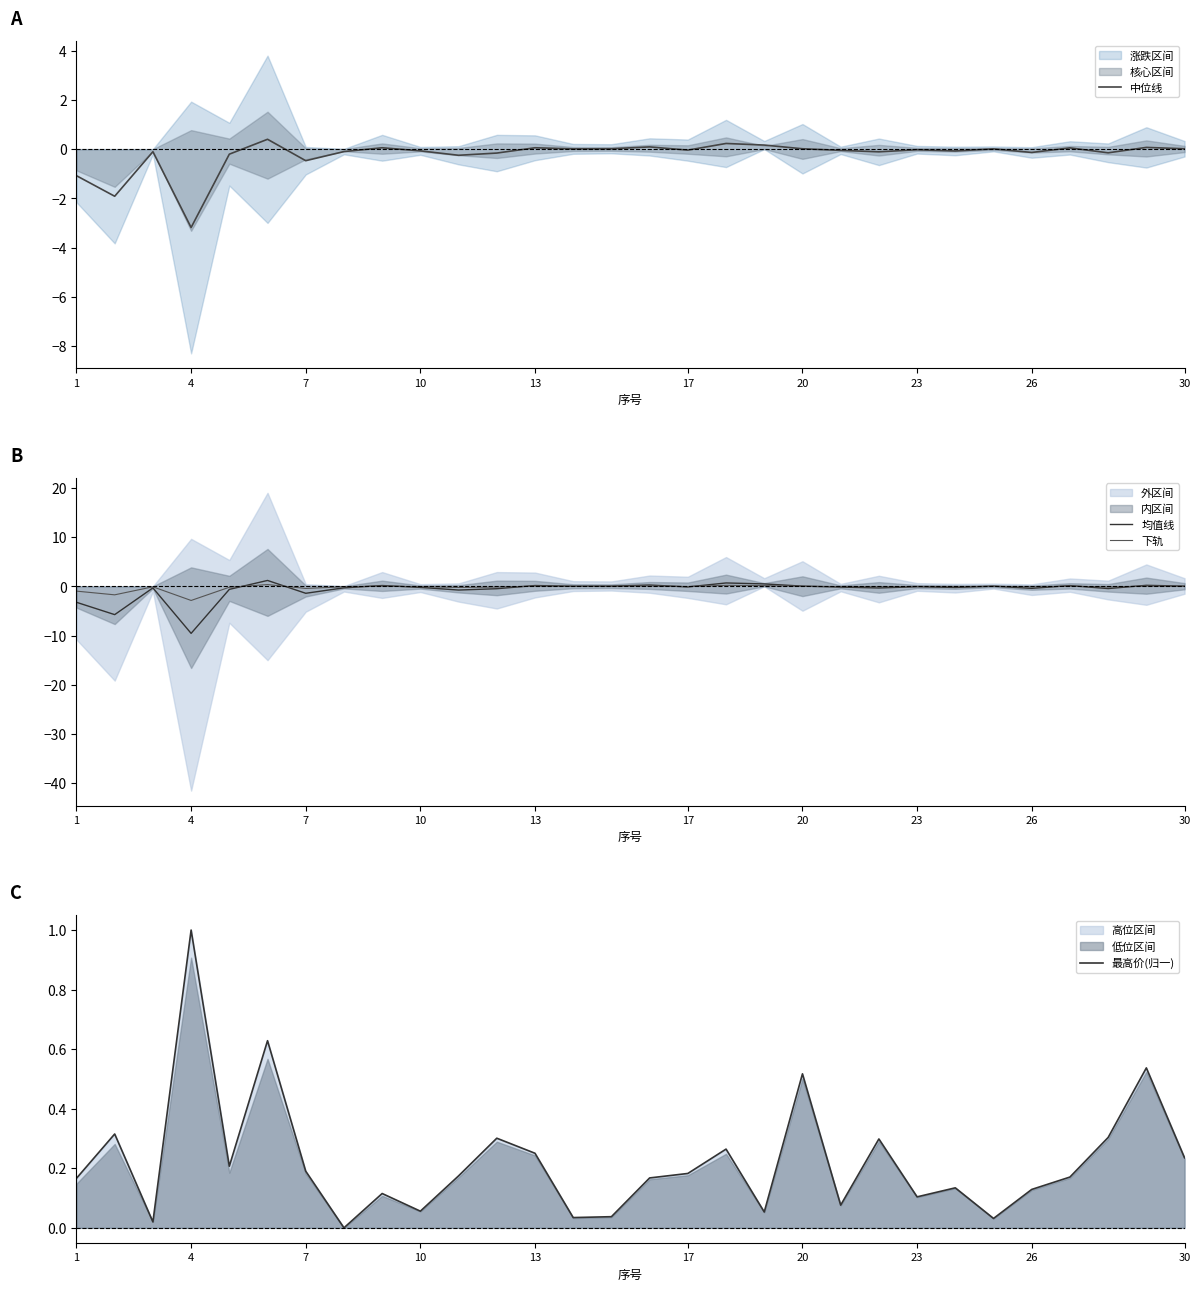

The 下轨 series shows -0.4 at 7. True or false?

True